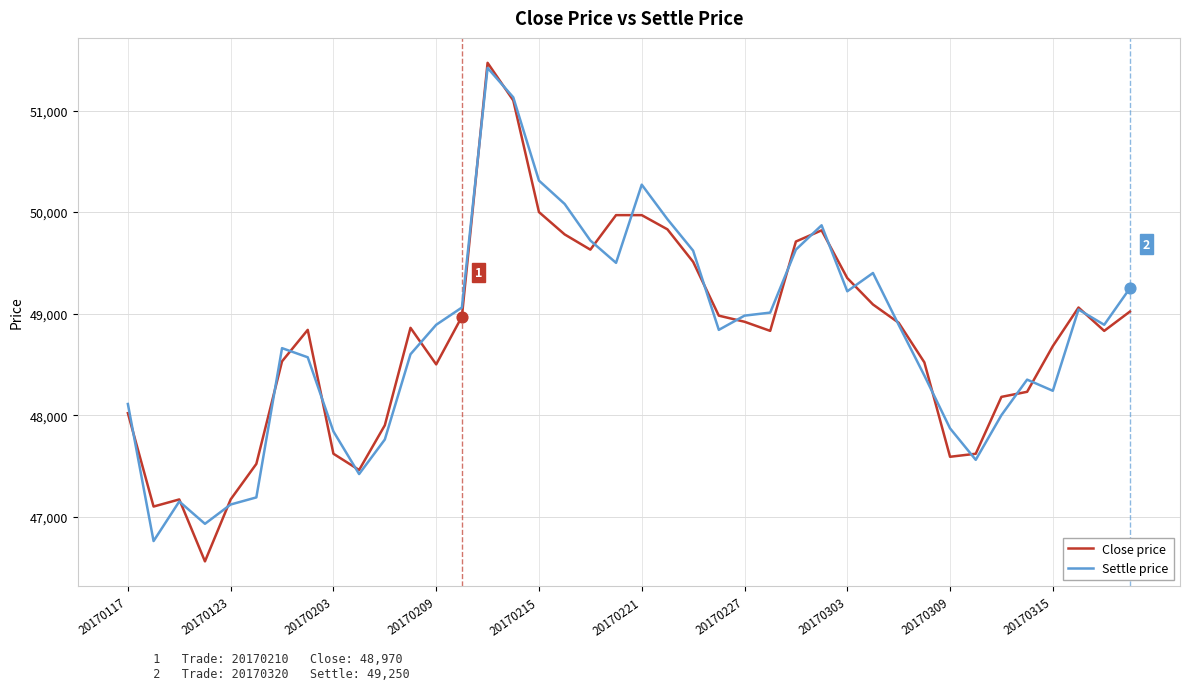

At how many categories does at least one series exceed 49526?

11